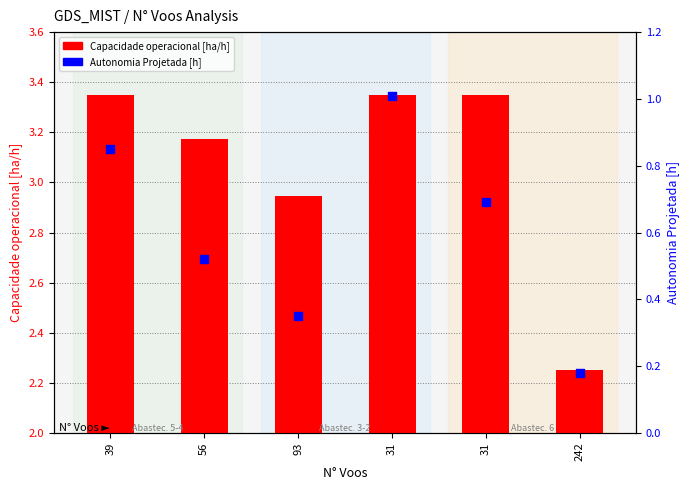

Which series has the largest total across all categories?

Capacidade operacional [ha/h]